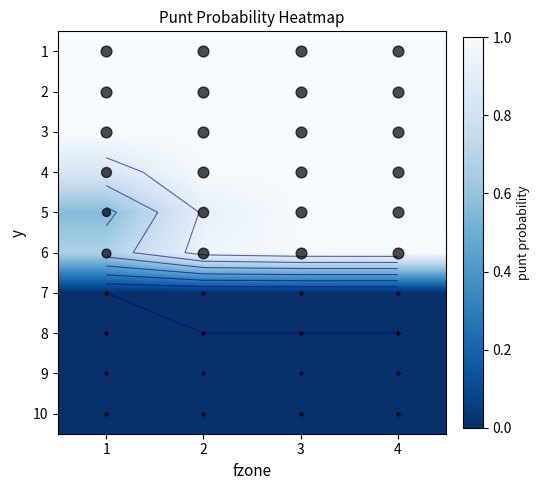

Count the number of data series in this chart.

10